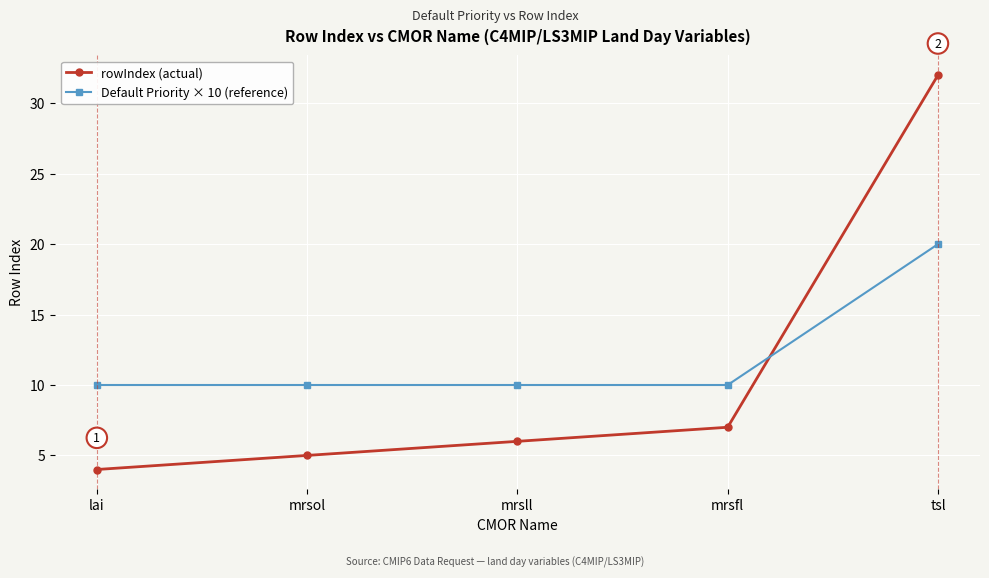

How many intersections are there between Default Priority × 10 (reference) and rowIndex (actual)?

1